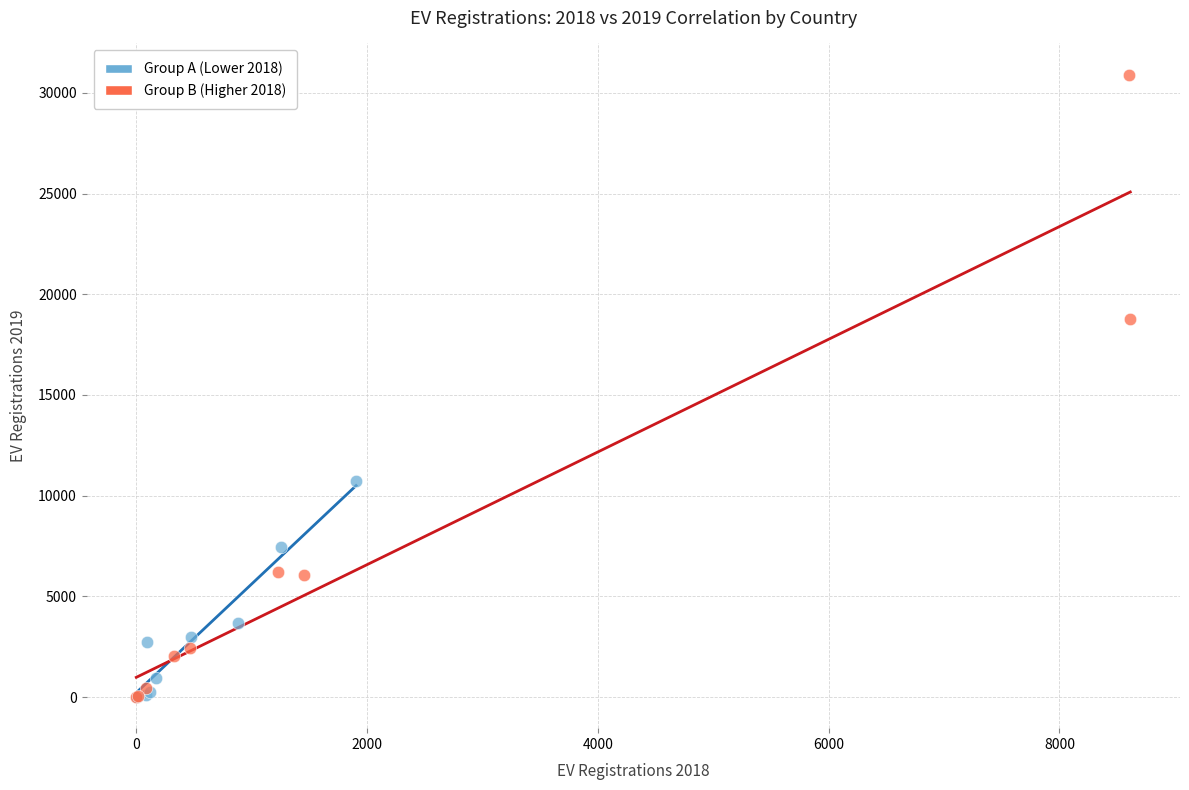

What are all the series names shown in the legend?

Group A (Lower 2018), Group B (Higher 2018)